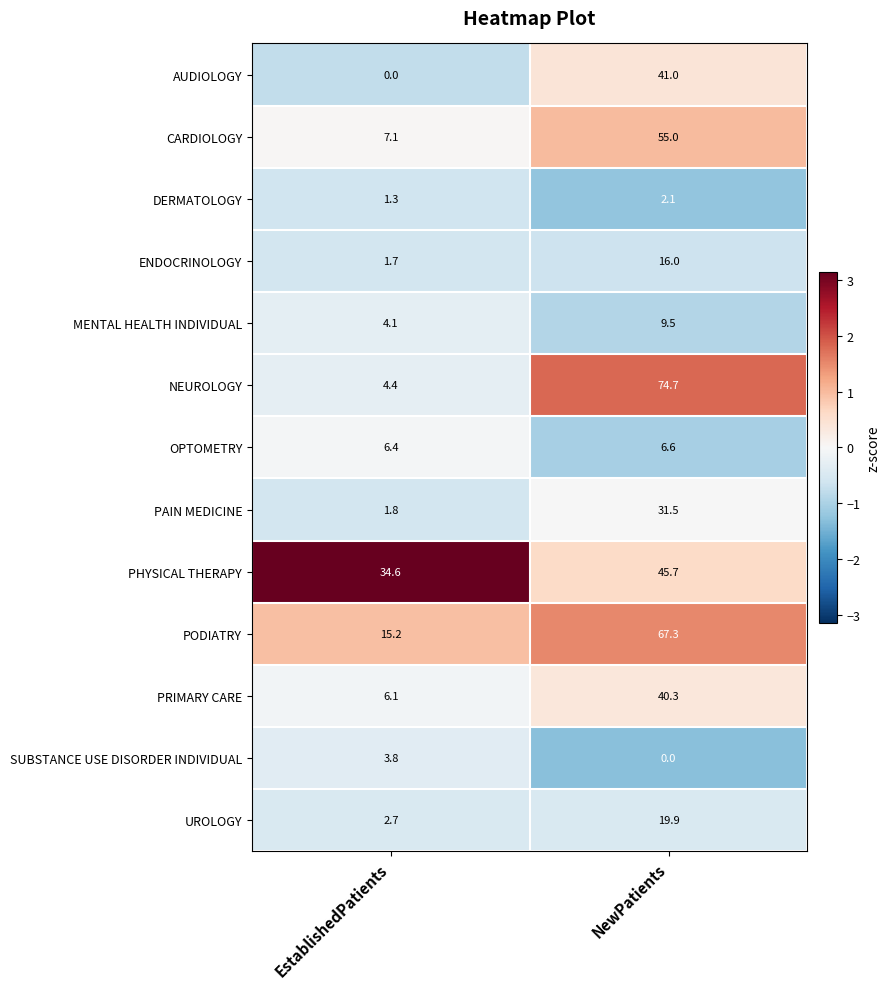

Where does the PHYSICAL THERAPY series first go above 45?

NewPatients